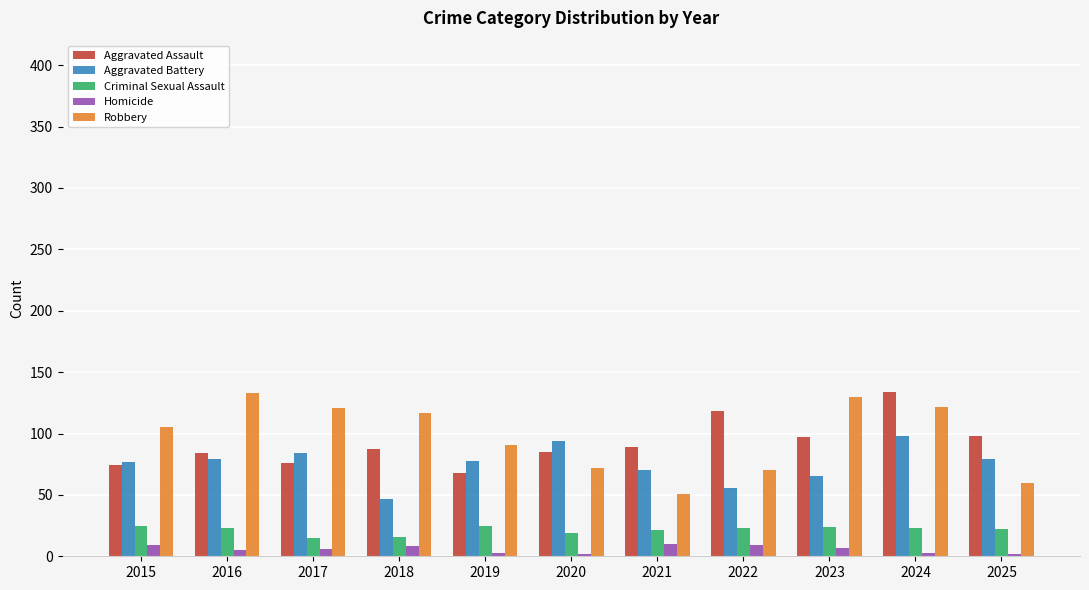

What is the difference between the Homicide values at 2017 and 2024?

3